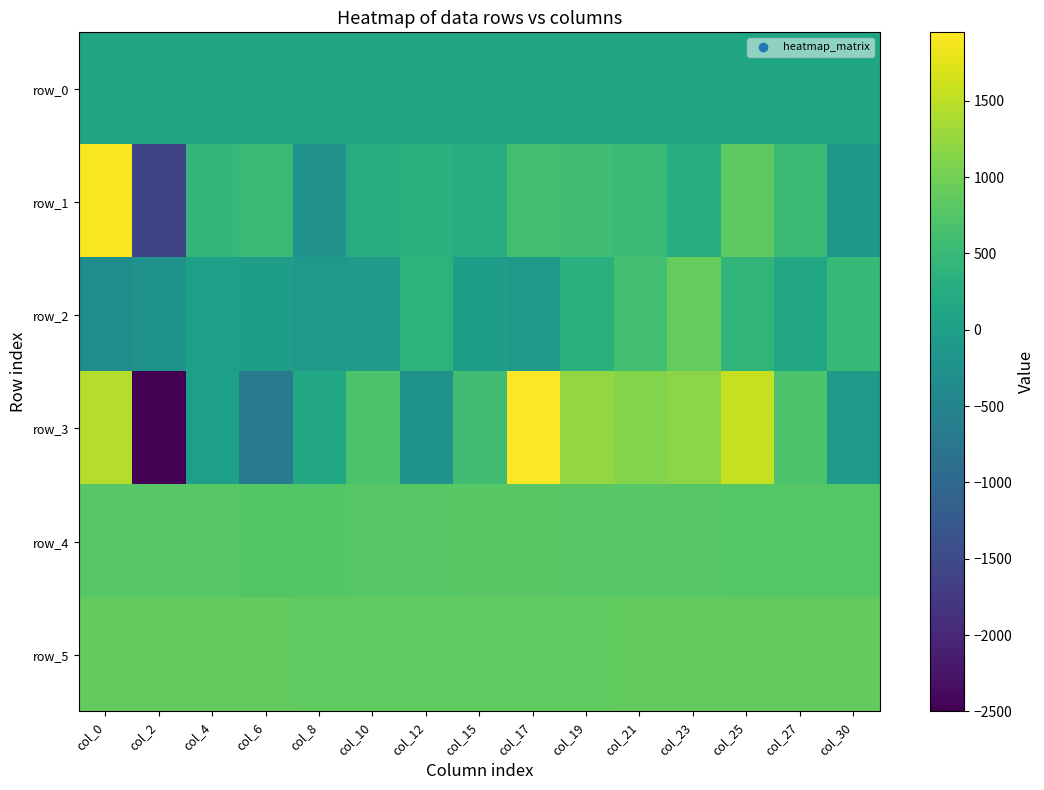

Which series has the widest spread of values?

row_3